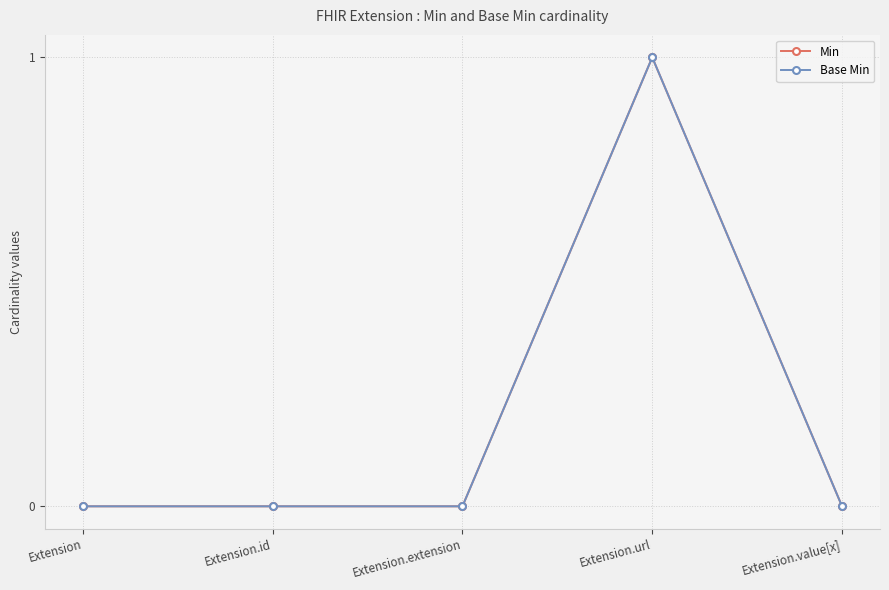

Is it true that Min equals 0 at Extension.value[x]?

True